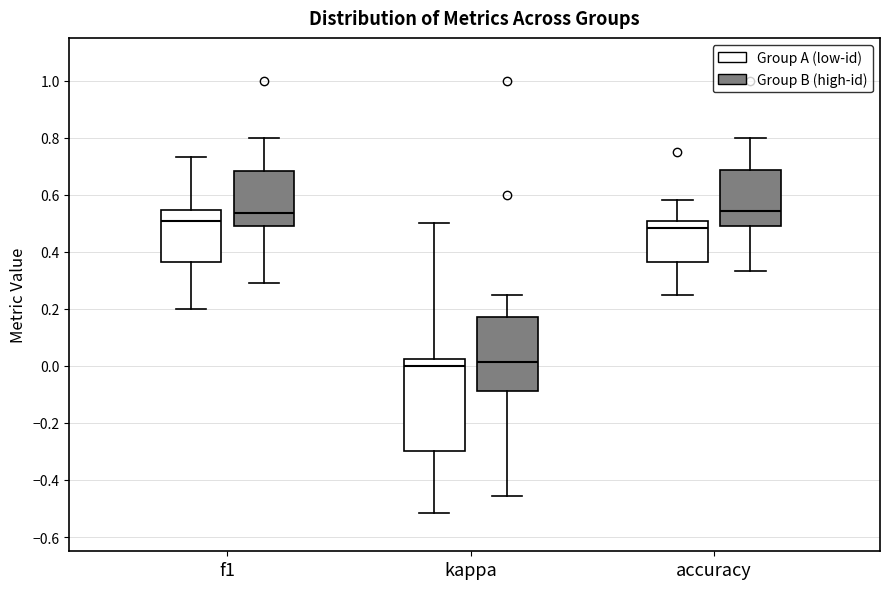

Where does the lower whisker of the box for f1 (Group A (low-id)) end on the y-axis? The values are not printed on the chart, so give them approximately, as read against the axis.

0.20